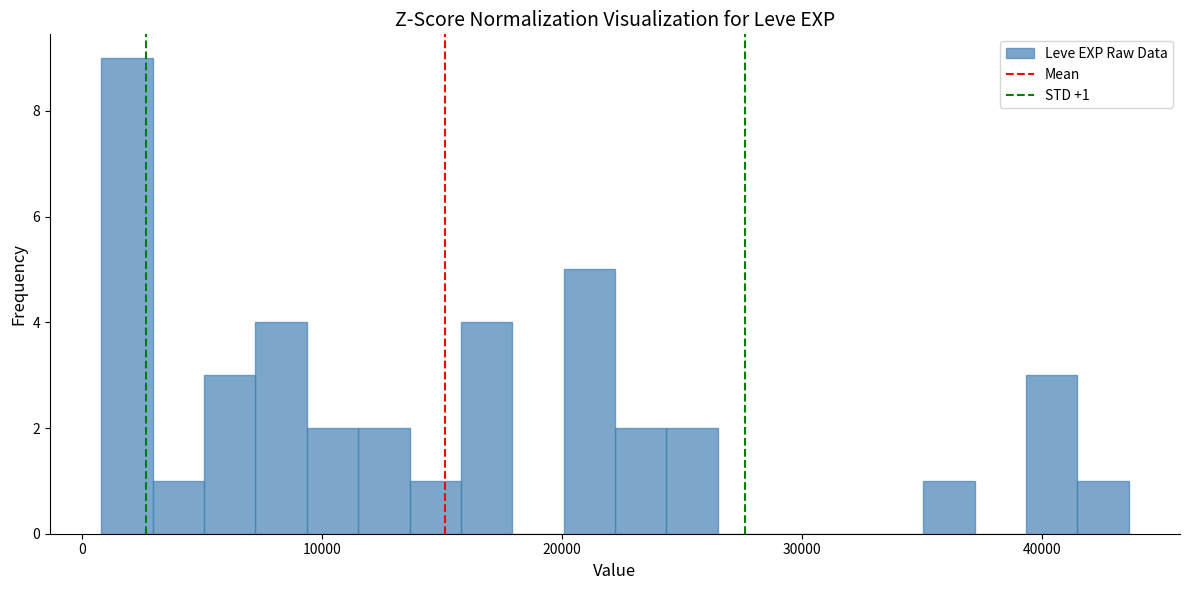

Read against the x-axis, roughly where is the centre of the tallest bar?

2000